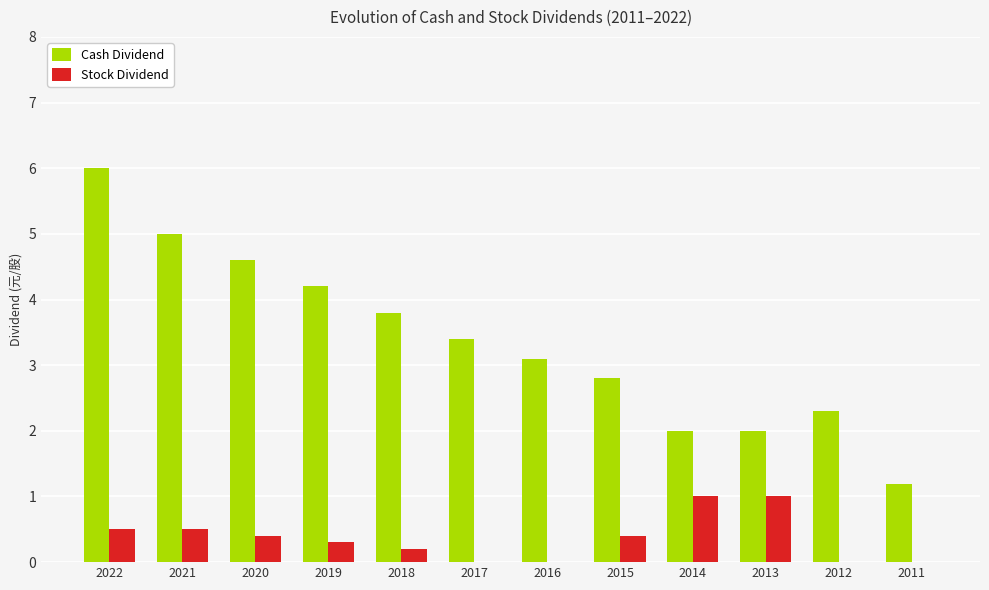

At which category is the sum across all series the highest?

2022